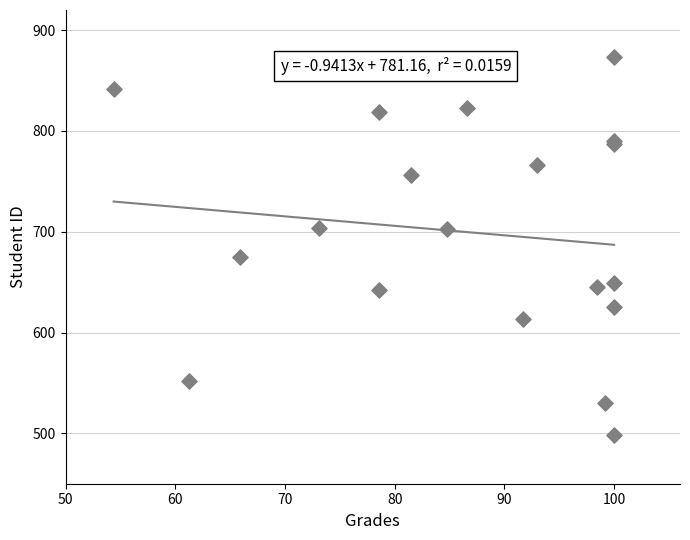

What Y value in the scatter plot is closest to 685?

675